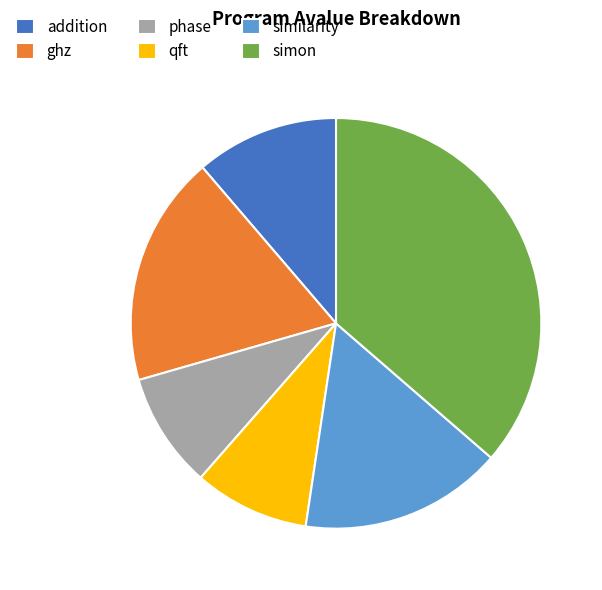

Which has a higher value, simon or qft?

simon